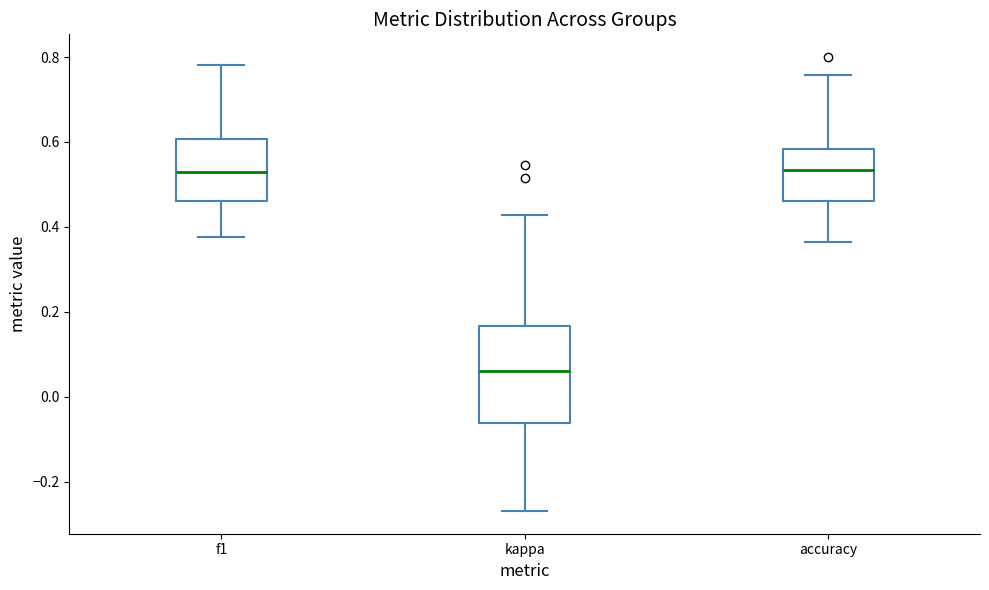

Which box's median line is the lowest?

kappa